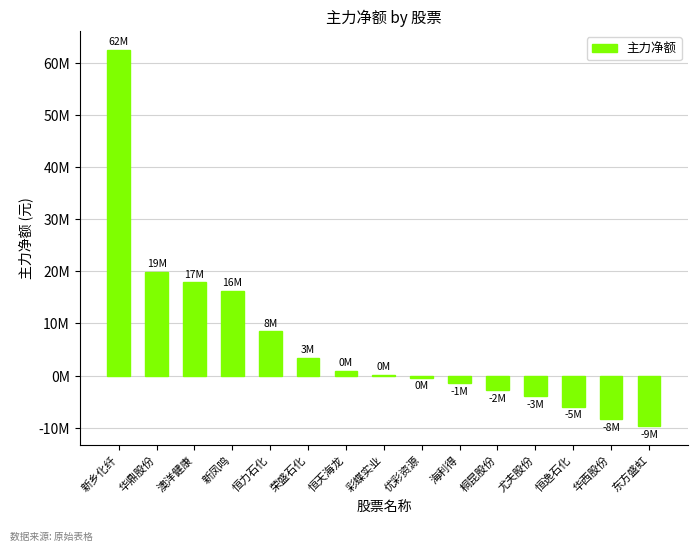

True or false: the data shows 970448 at 恒天海龙.

True